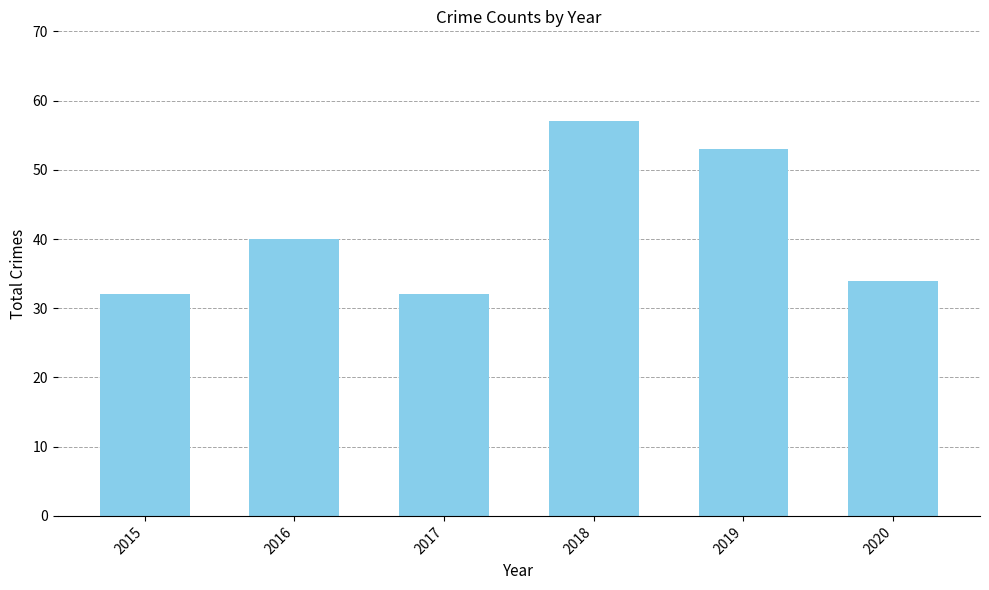

Reading left to right, what are all the values shown in this chart?

2015=32	2016=40	2017=32	2018=57	2019=53	2020=34